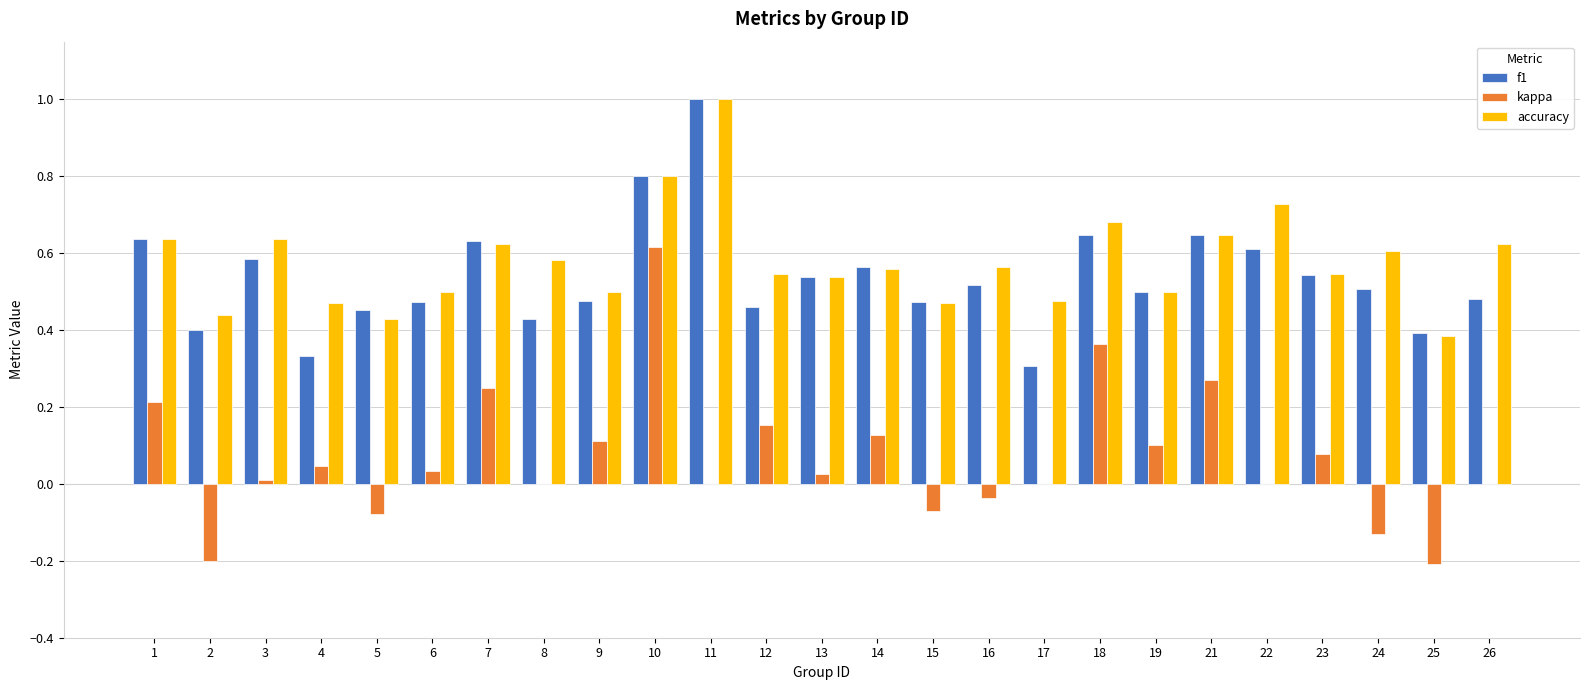

What is the sum of all accuracy values?

14.5